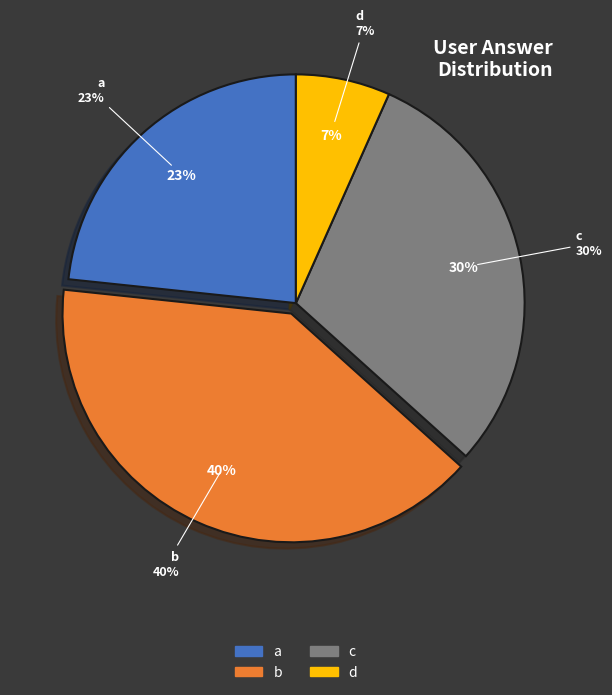

How many segments does this pie chart have?

4